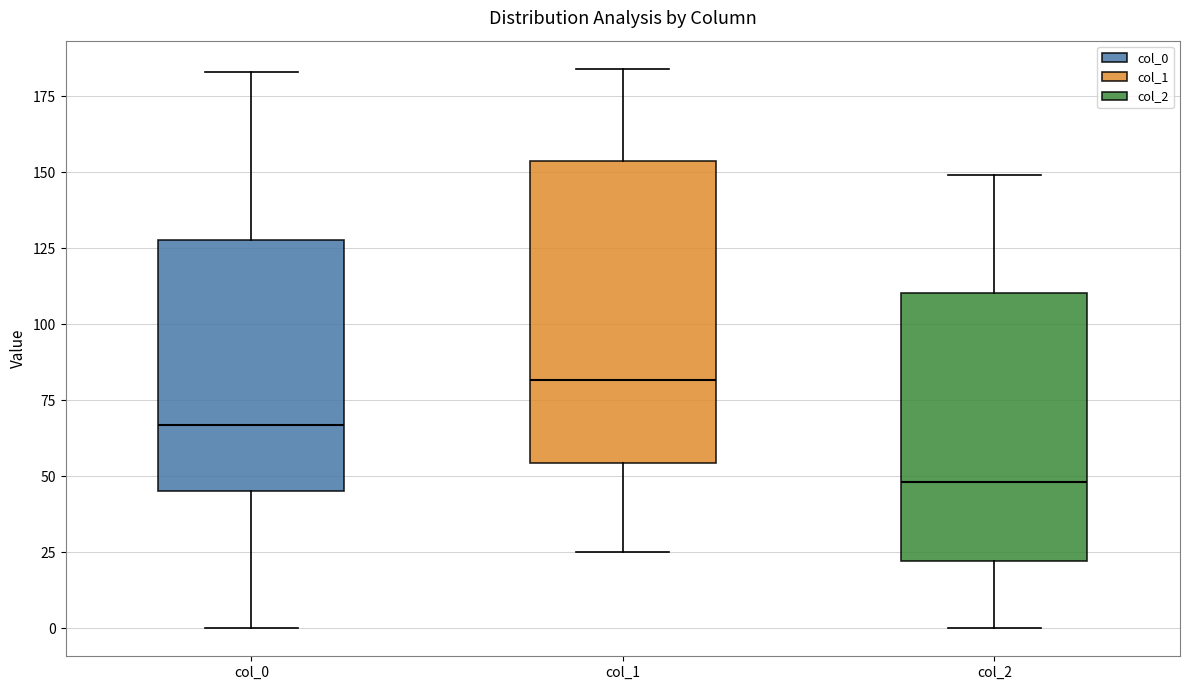

Which box has the highest median line?

col_1